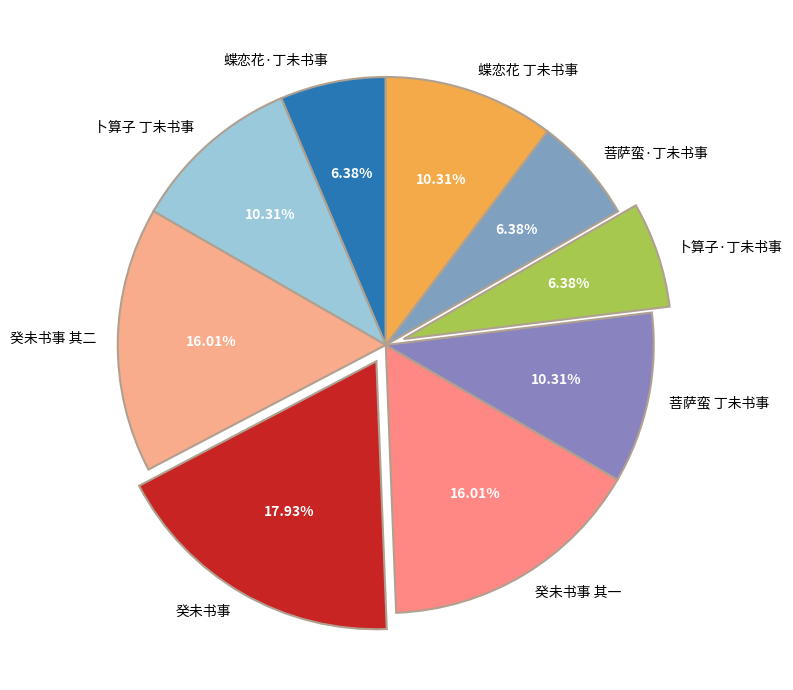

Which slice is the largest?

癸未书事